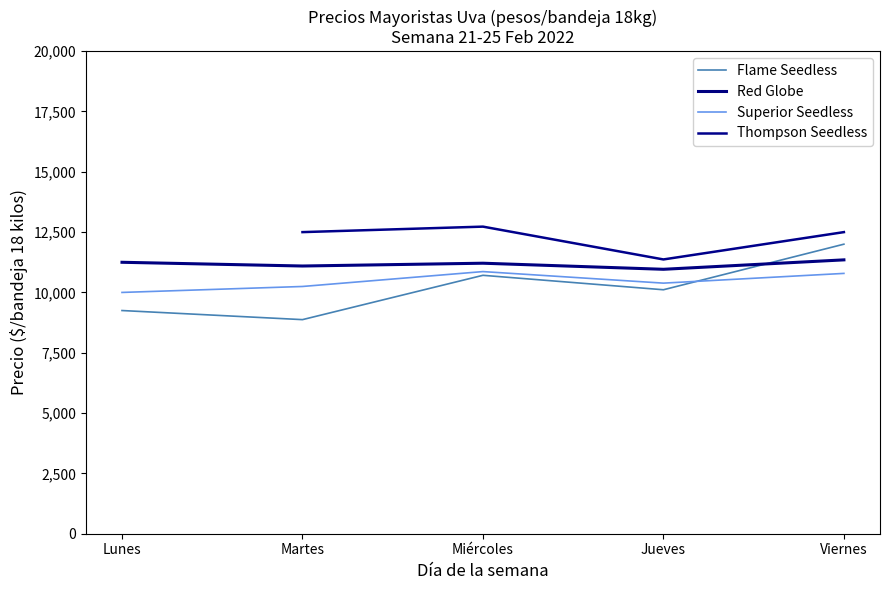

What position from the right is Miércoles?

3